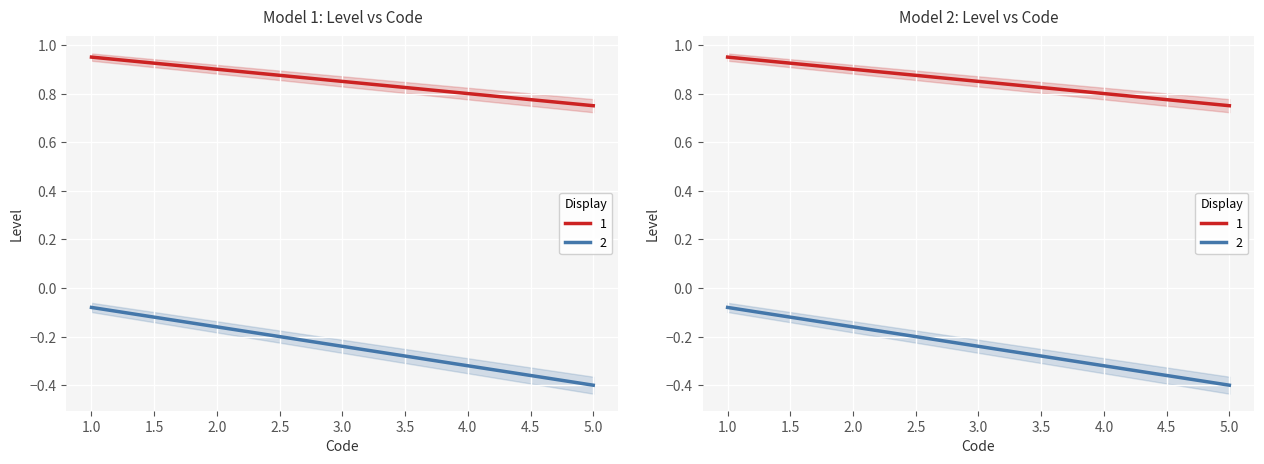

What is the difference between the second highest and minimum values?

0.2